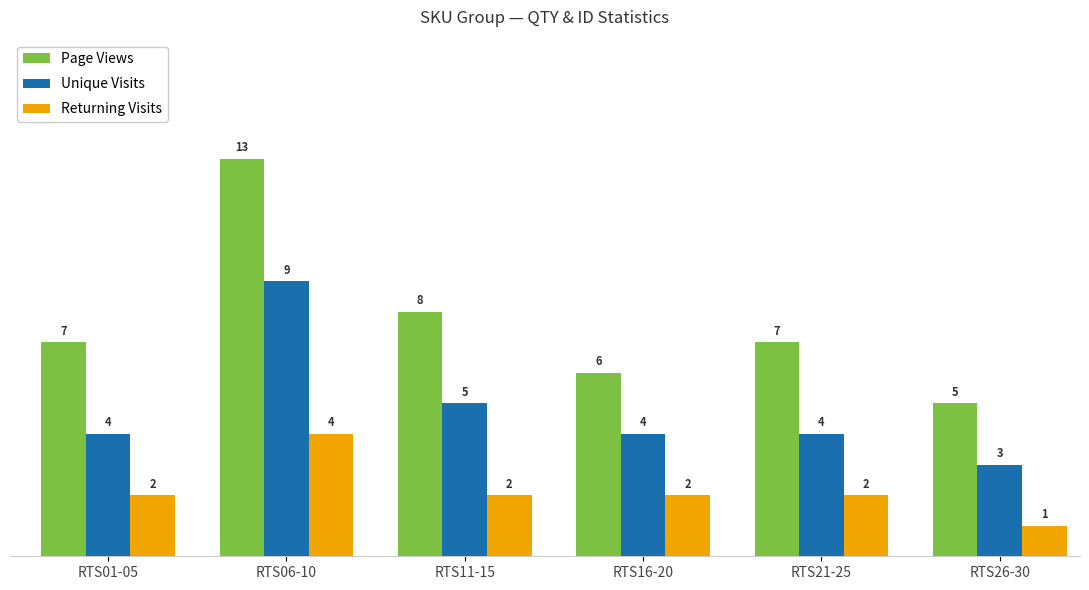

How many Page Views values are between 6 and 8?

4